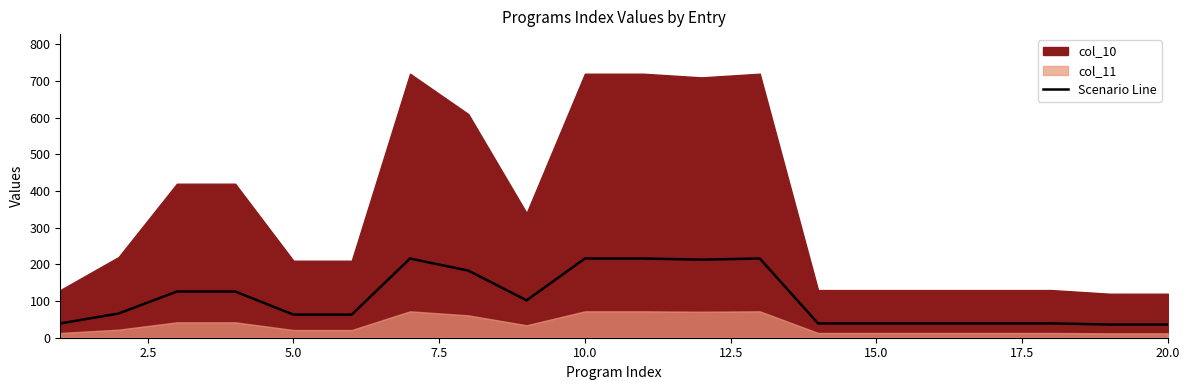

What is the average value?

106